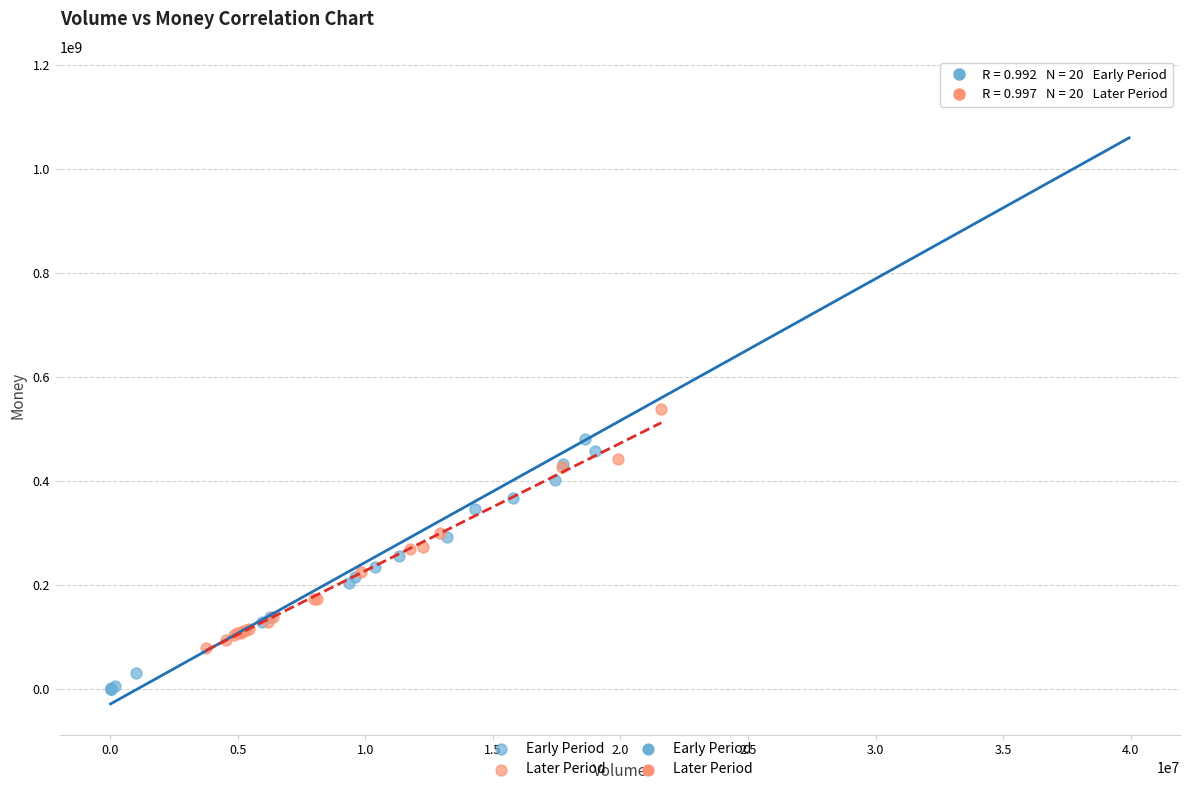

Which series reaches the maximum Y coordinate?

Early Period